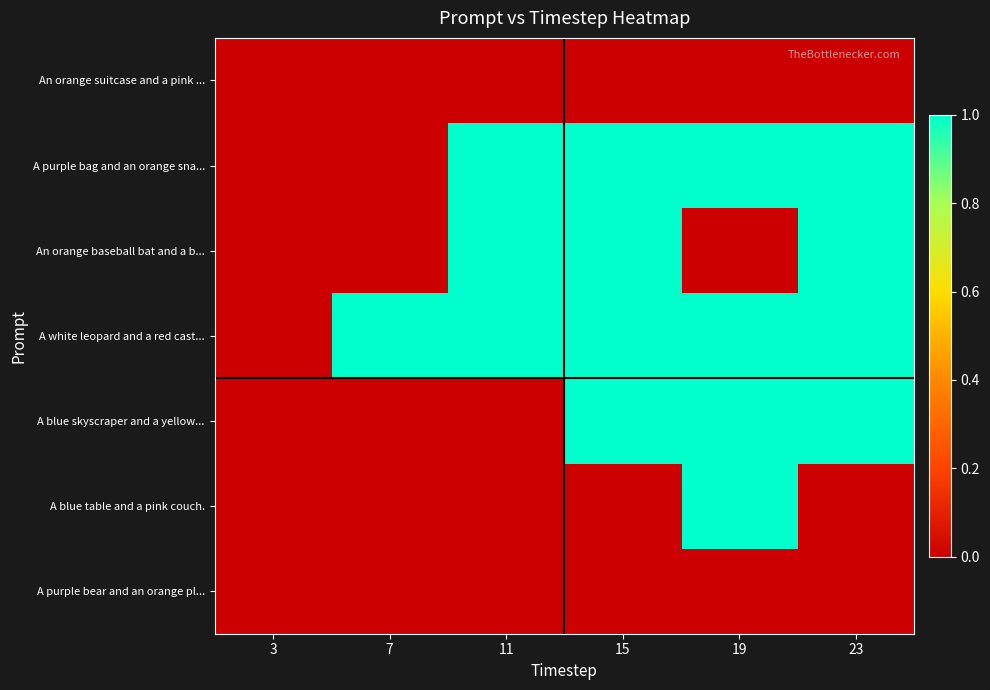

At 7, list the series in order from largest to smallest.

A white leopard and a red cast..., An orange suitcase and a pink ..., A purple bag and an orange sna..., An orange baseball bat and a b..., A blue skyscraper and a yellow..., A blue table and a pink couch., A purple bear and an orange pl...